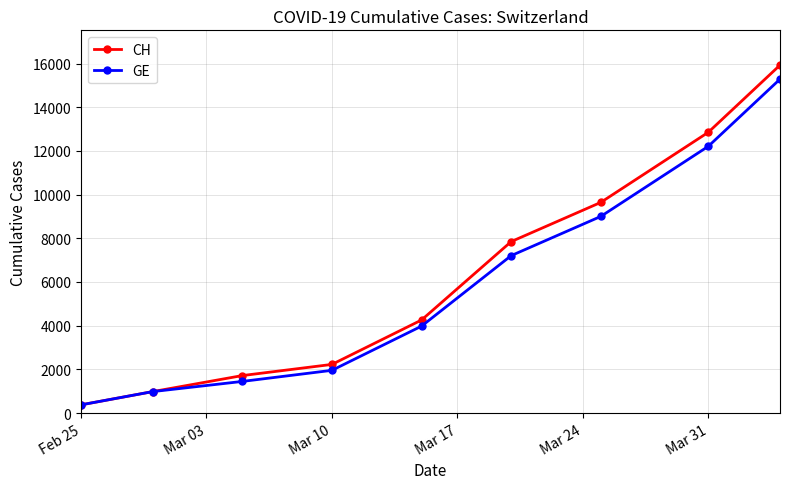

Which series has the widest spread of values?

CH